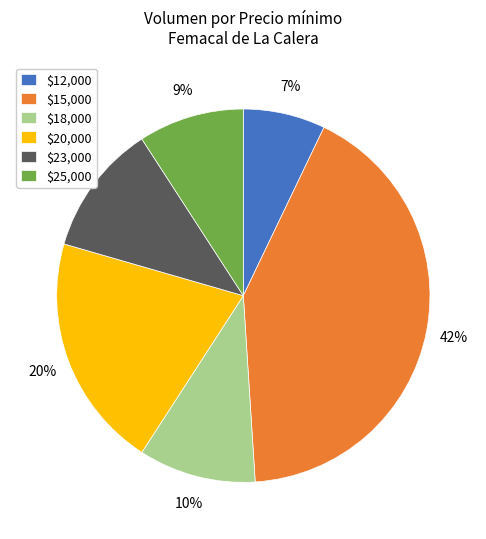

True or false: $25,000 accounts for 9% of the total.

True